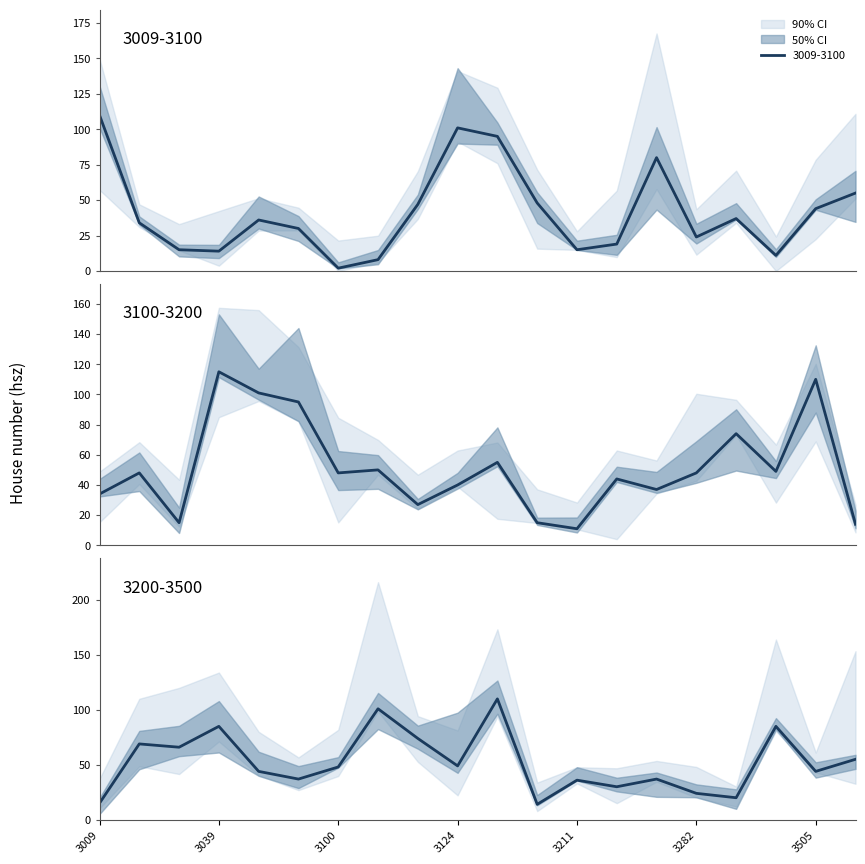

What is the minimum value for 3200-3500?

14